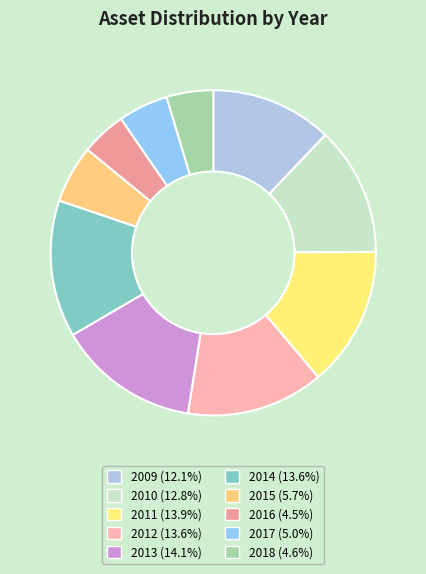

What is the total percentage of 2010 and 2013?

26.9%